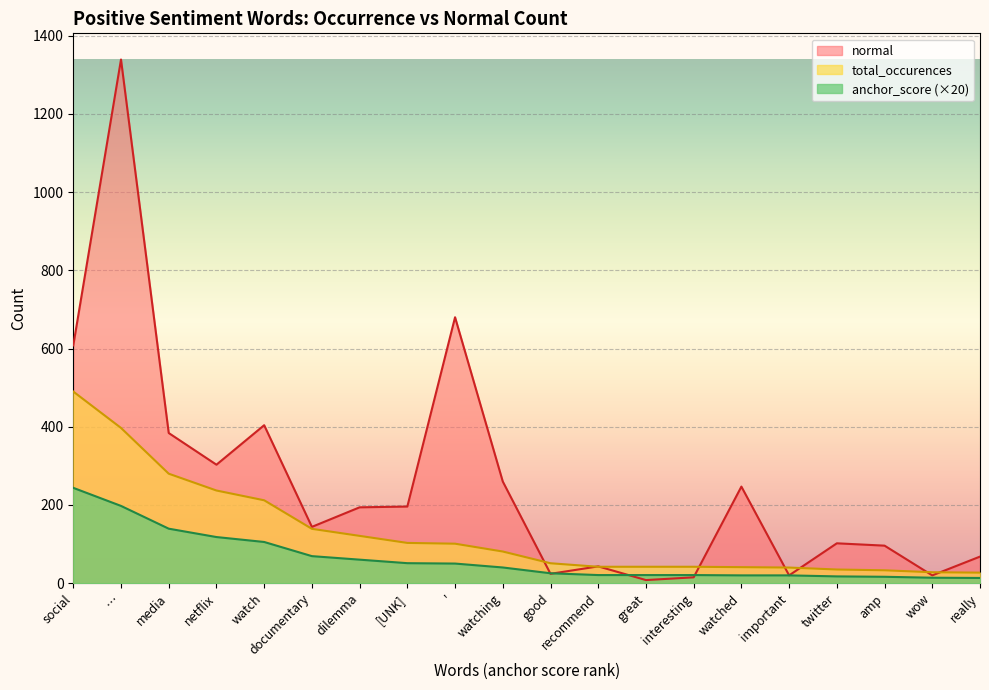

True or false: anchor_score_scaled and total_occurences cross at least once.

False